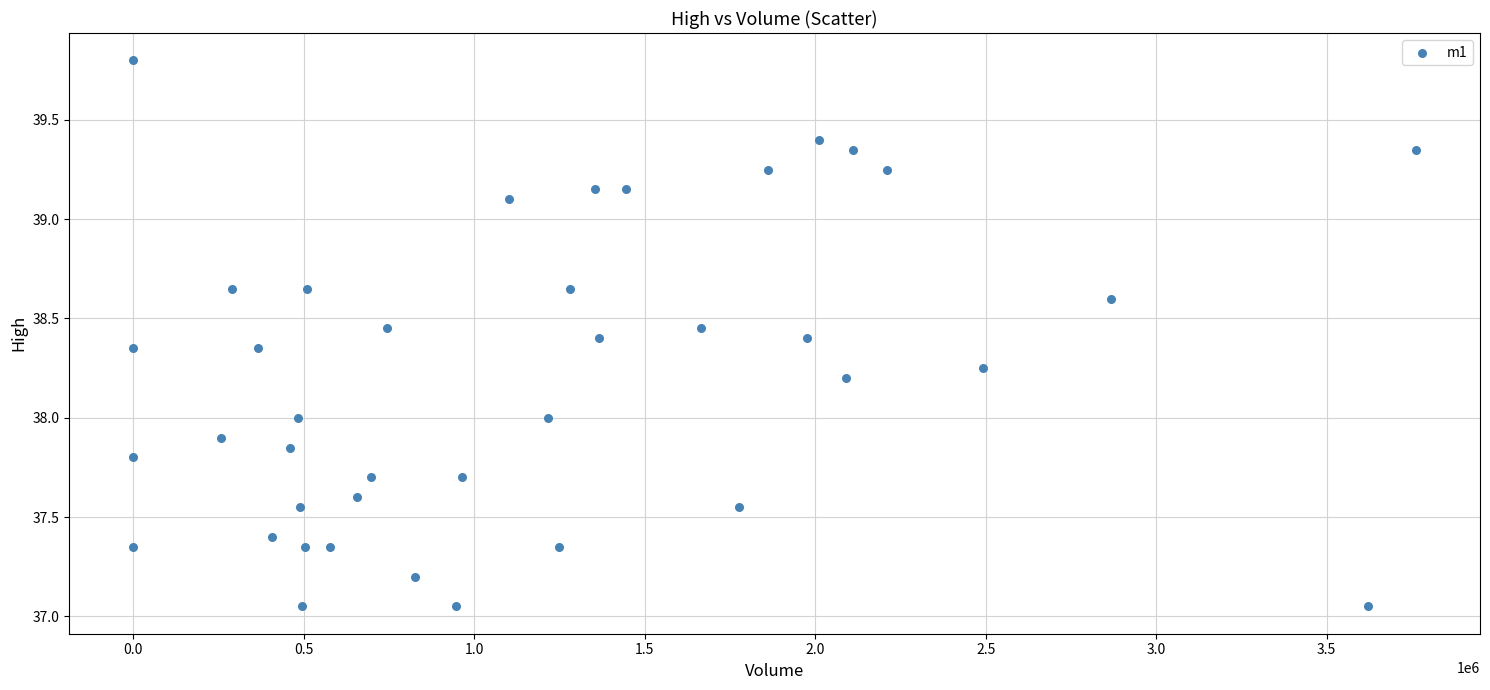

What is the range of X values (max minus min)?

3761745.0